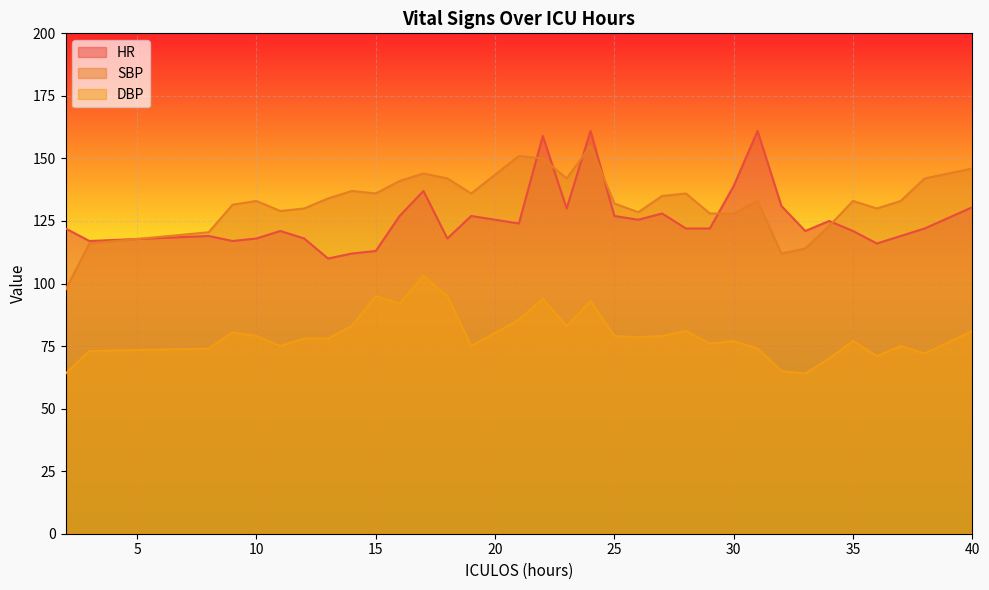

Rank the series at 36 from lowest to highest value.

DBP, HR, SBP